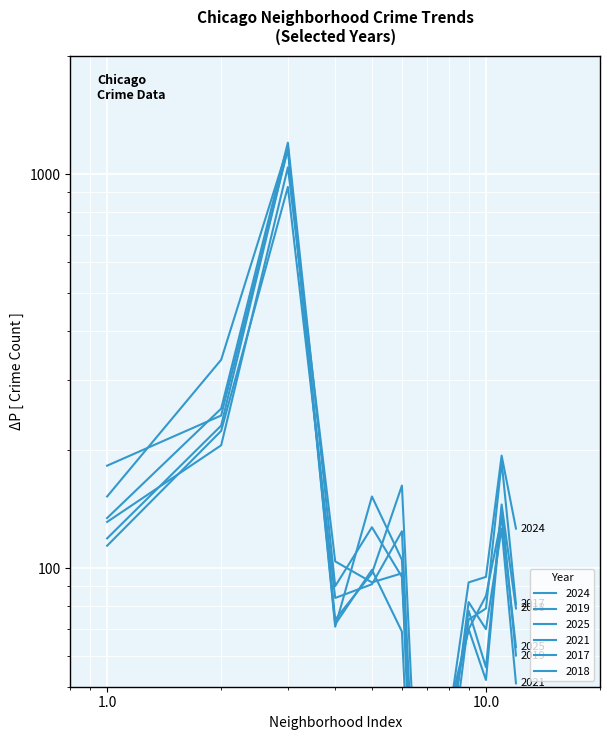

True or false: 2021 has more than 1 interior local peaks.

True